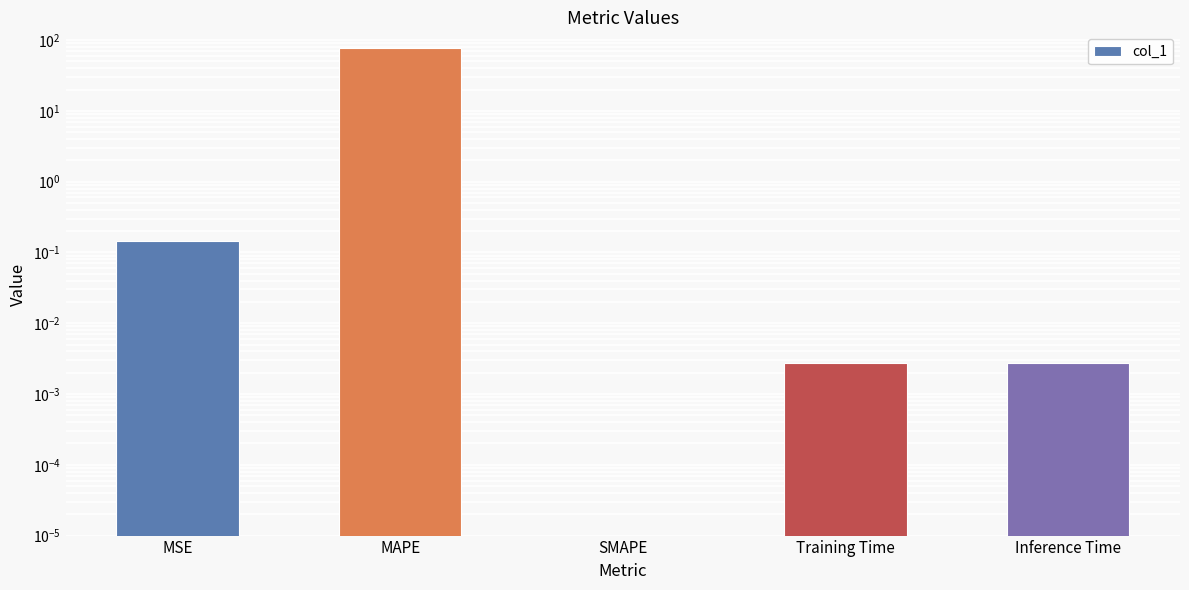

At which label is the value closest to 38?

MSE